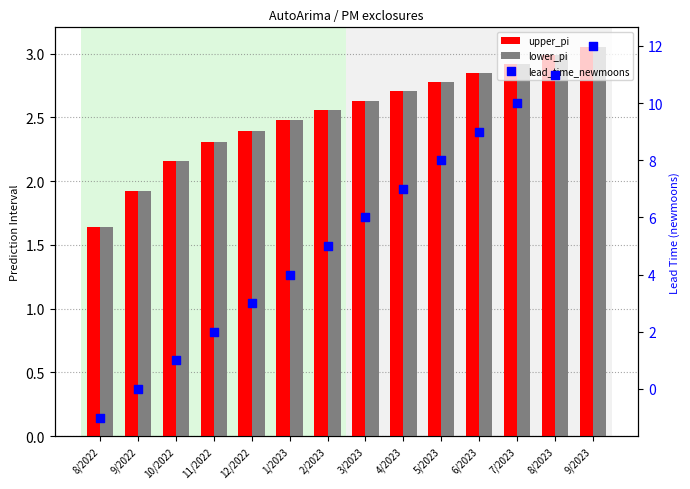

At how many categories does at least one series exceed 1?

14